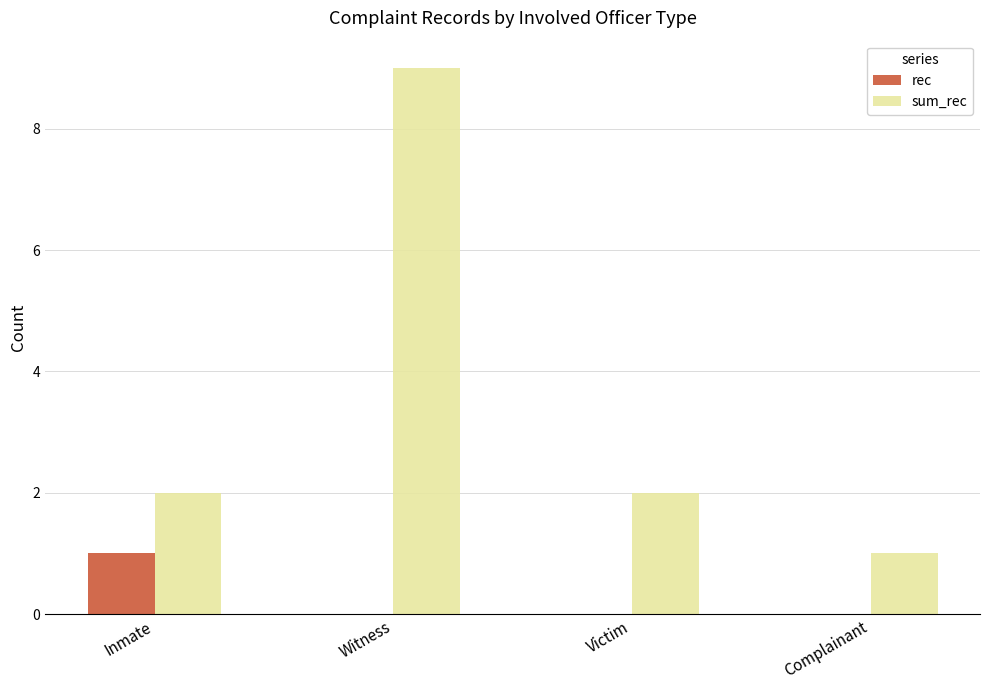

What is the sum of the sum_rec values at Complainant and Victim?

3